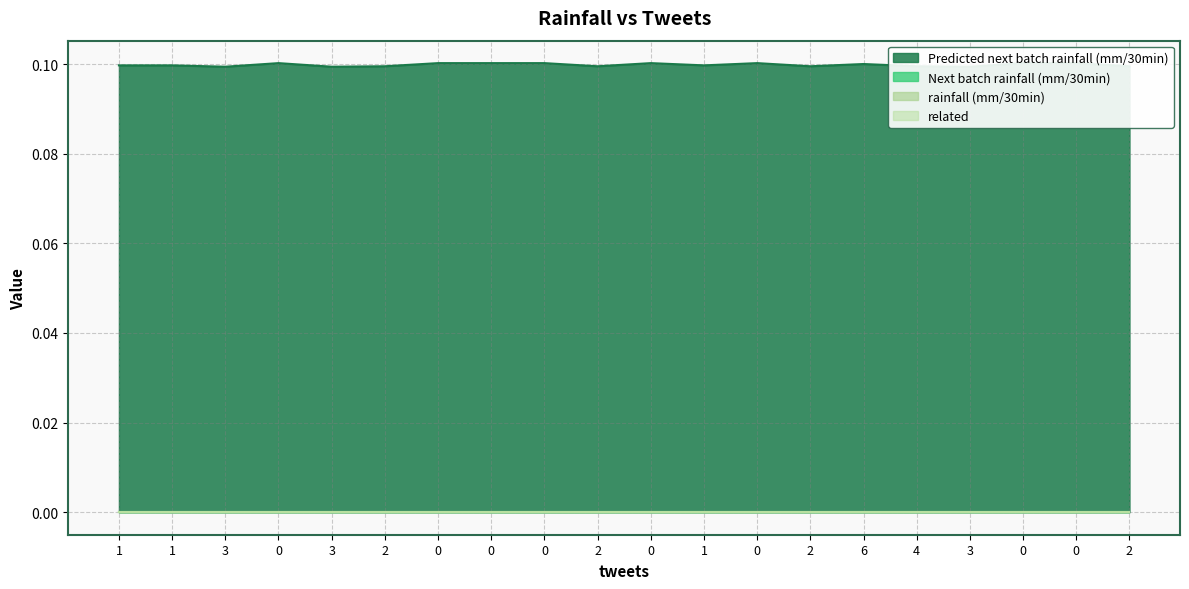

Which series has the largest total across all categories?

Predicted next batch rainfall (mm/30min)